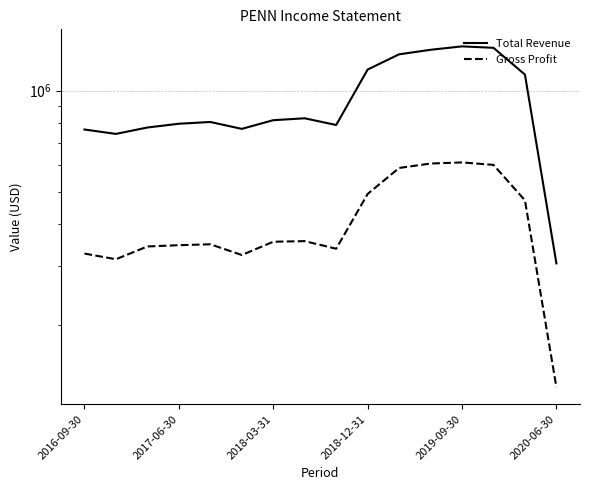

At which category is the sum across all series the highest?

2019-09-30